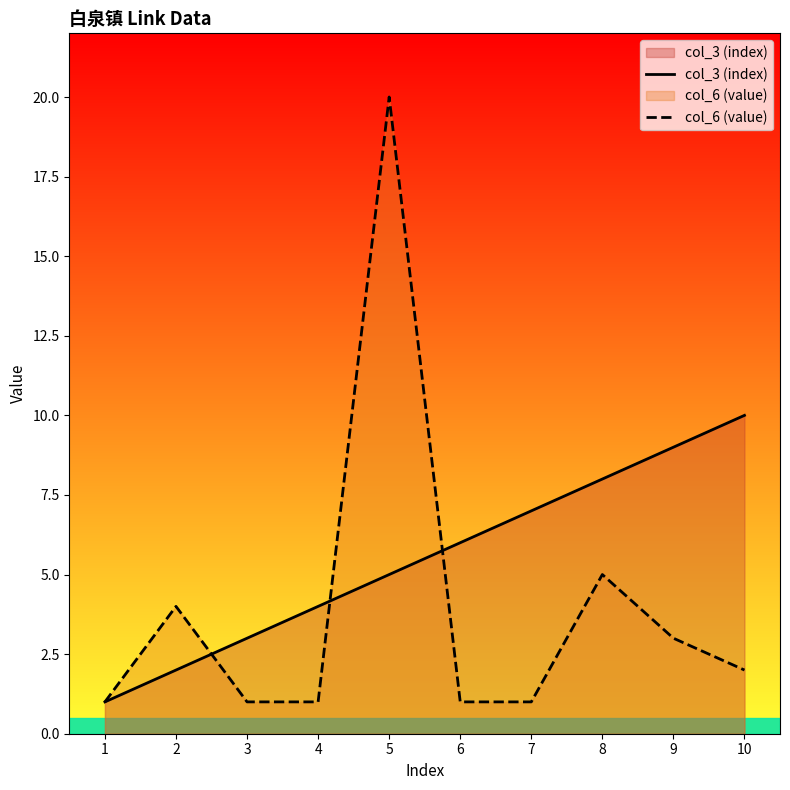

Is it true that col_6 (value) equals 2 at 6?

False